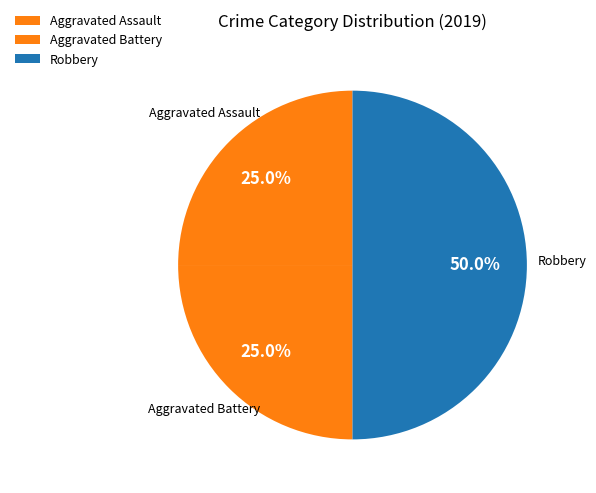

What is the largest slice in the pie chart?

Robbery